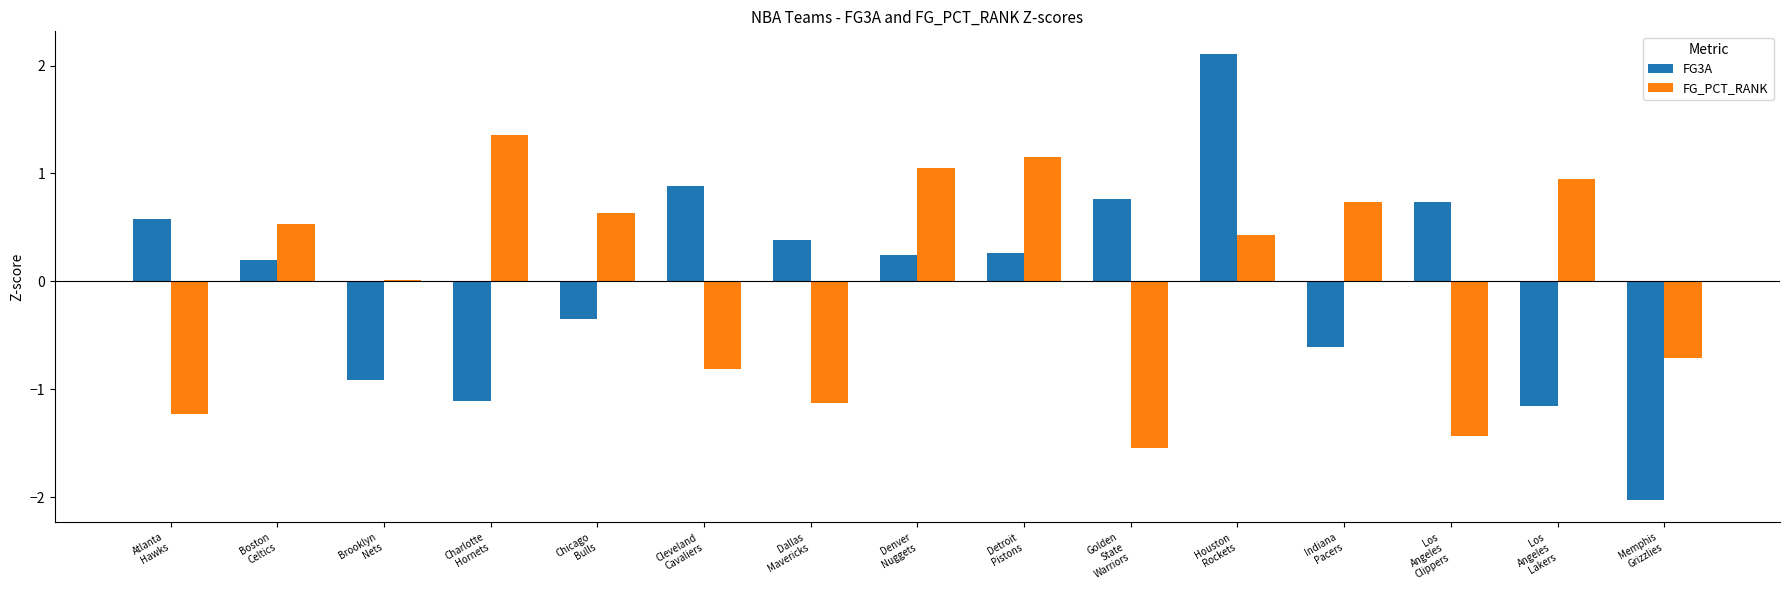

How many groups of bars are there?

15